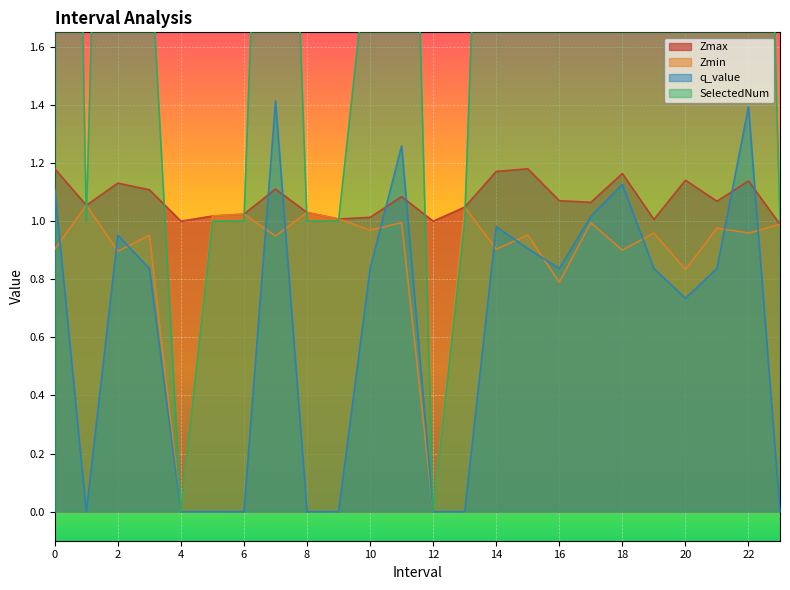

True or false: Zmax has more than 2 interior local peaks.

True